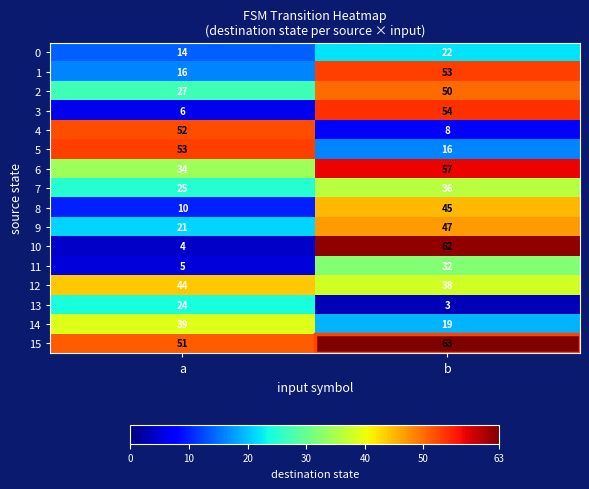

Read the 5 value at a.

53